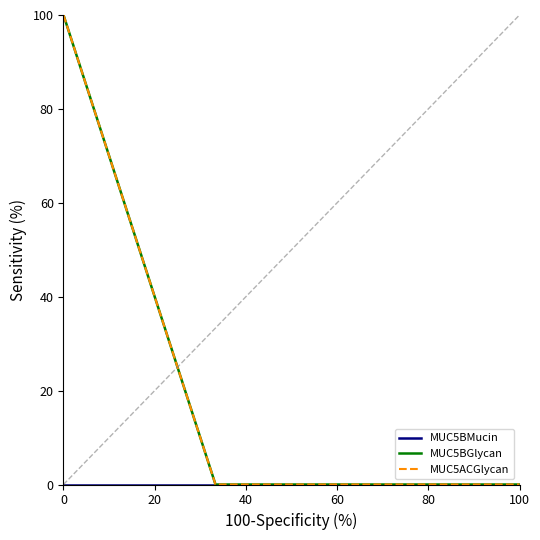

True or false: MUC5BMucin has more than 0 points higher than both neighbors.

False